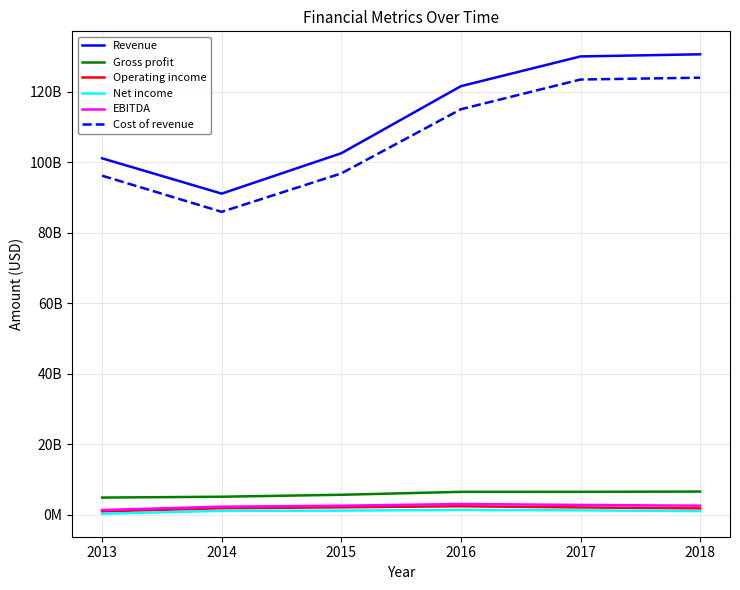

Rank the categories by EBITDA value from highest to lowest.

2016, 2017, 2018, 2015, 2014, 2013